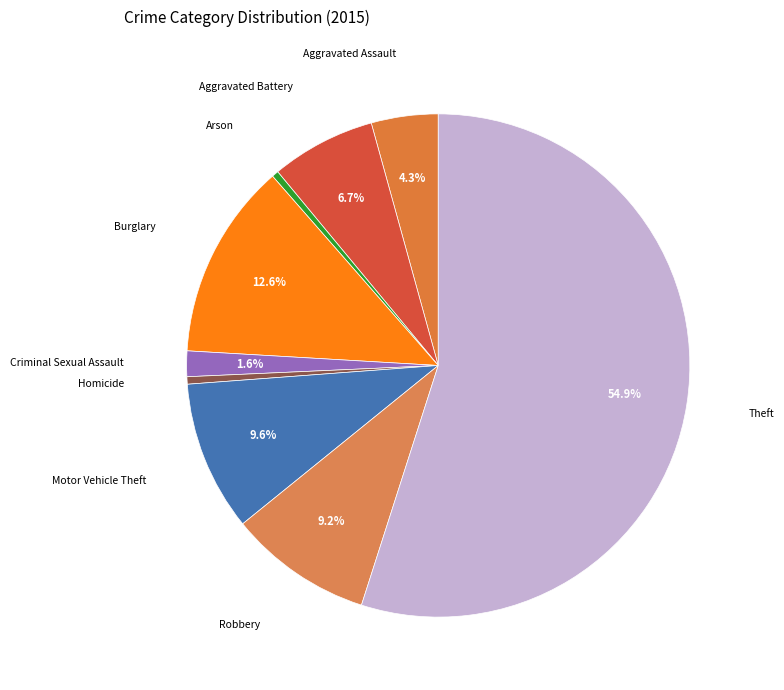

Do Aggravated Assault and Theft together represent more than half of the pie?

Yes